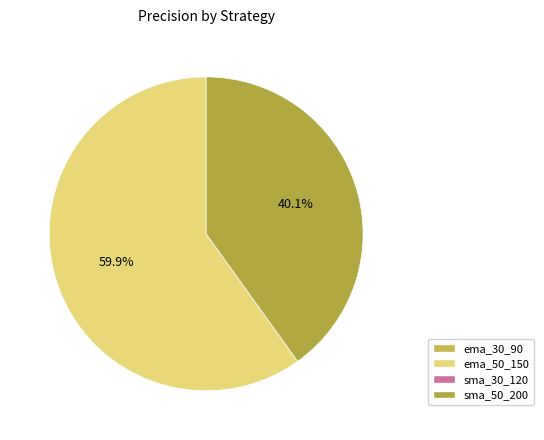

Is there a majority slice in this chart?

Yes